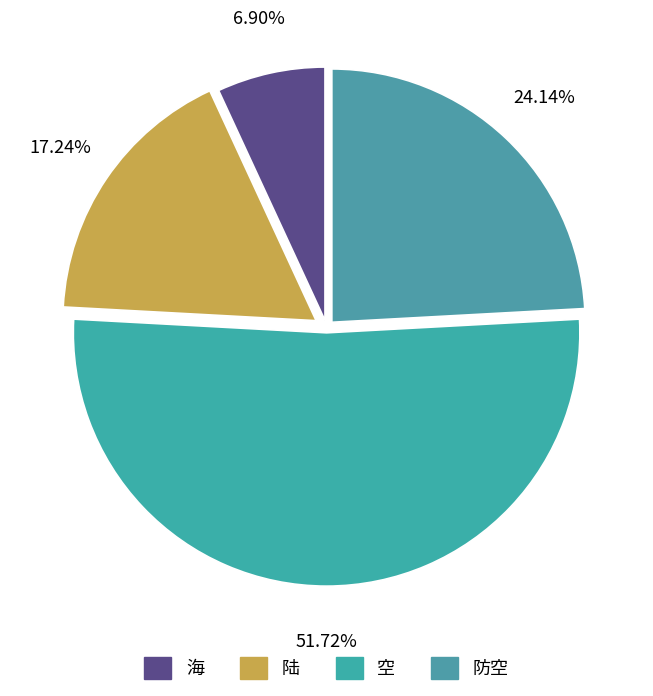

Do 防空 and 陆 together represent more than half of the pie?

No